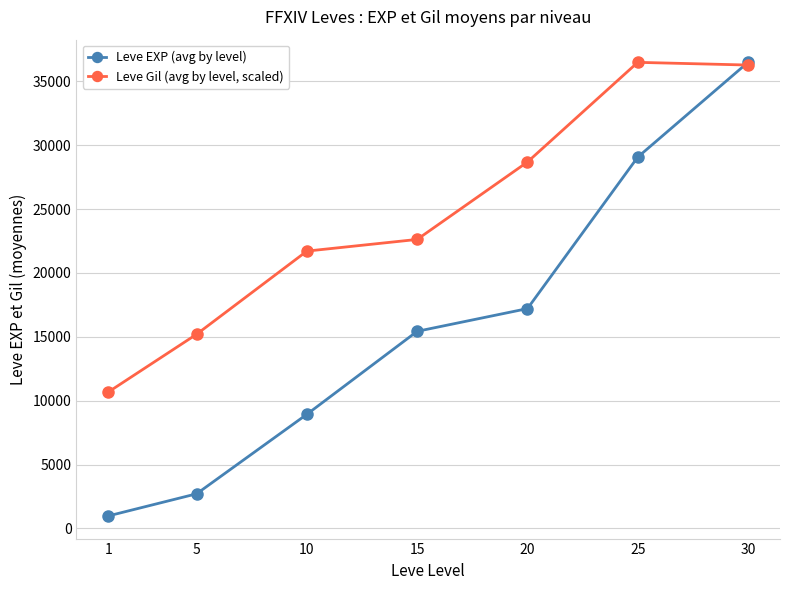

What is the lowest value of the Leve Gil (avg by level, scaled) series?

10680.0